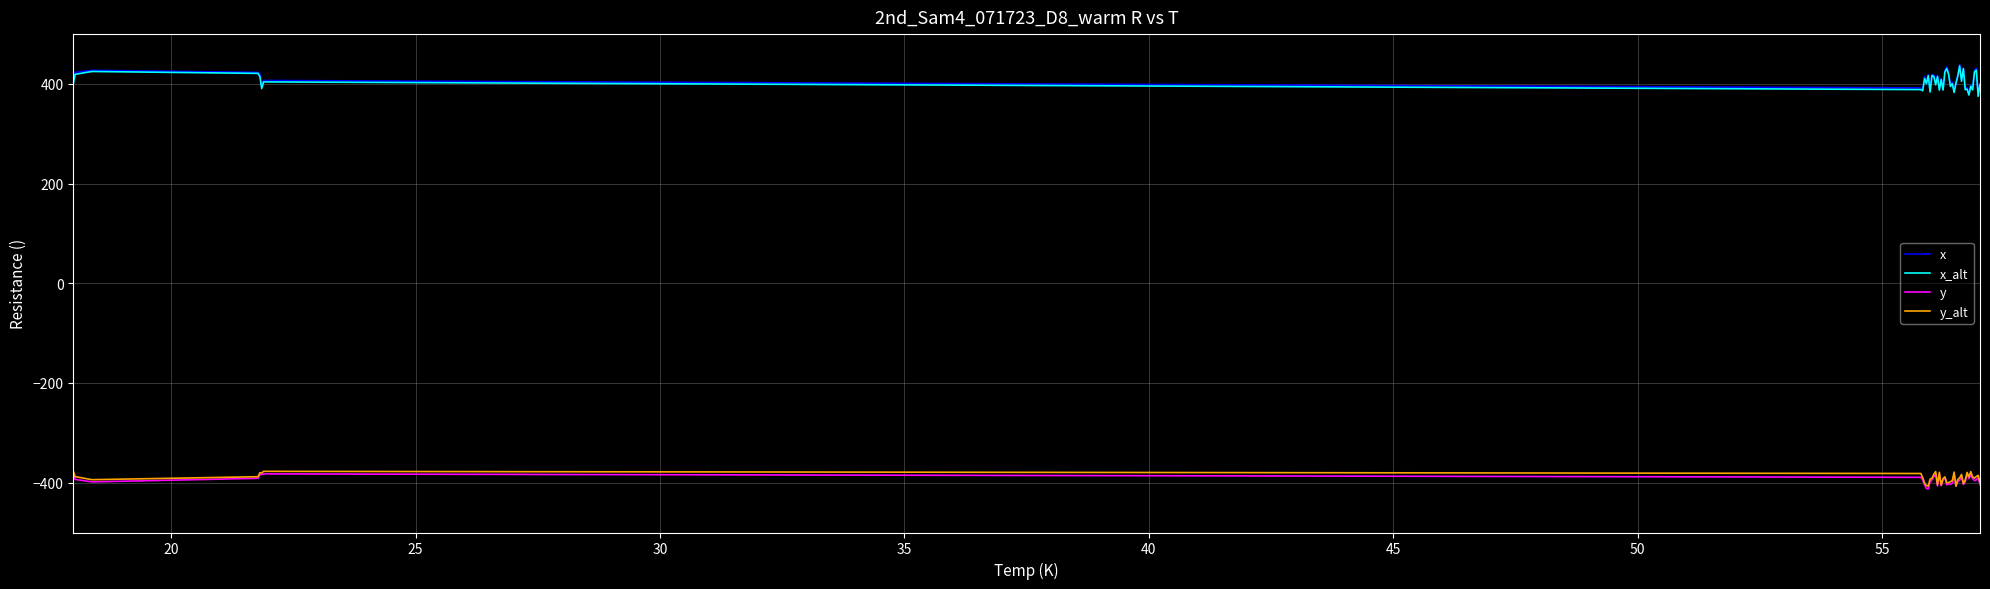

True or false: y_alt and x intersect in this chart.

False